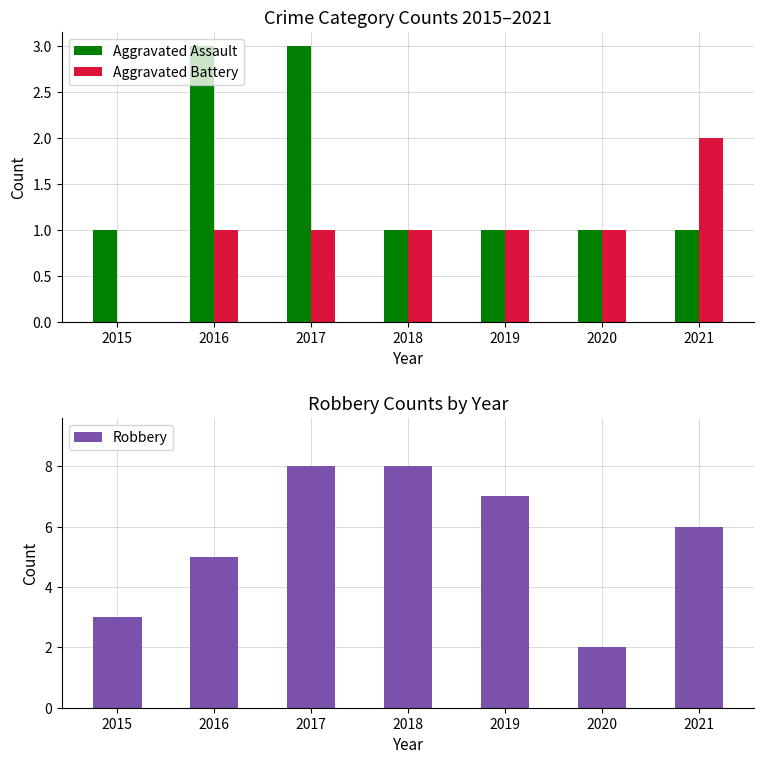

How many positive values does the Aggravated Battery series have?

6